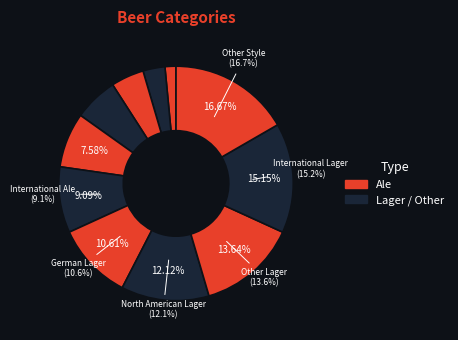

True or false: North American Ale accounts for 5% of the total.

True